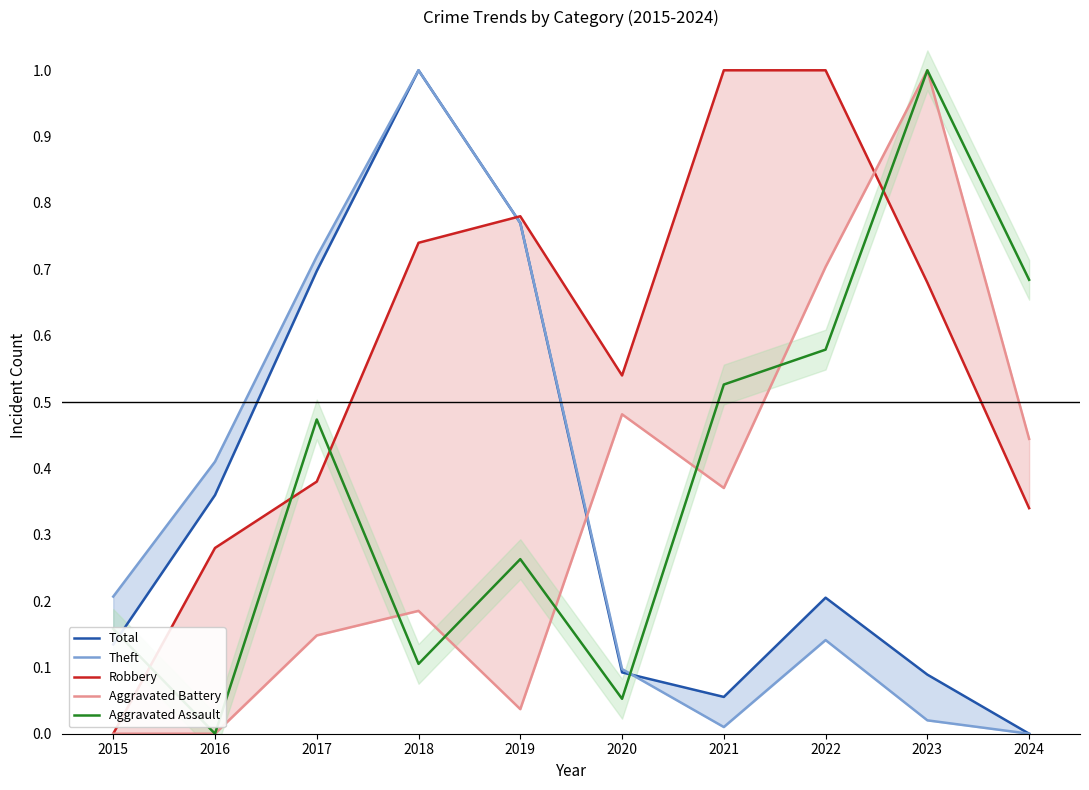

The value of Aggravated Battery at 2023 is 1.0. True or false?

True